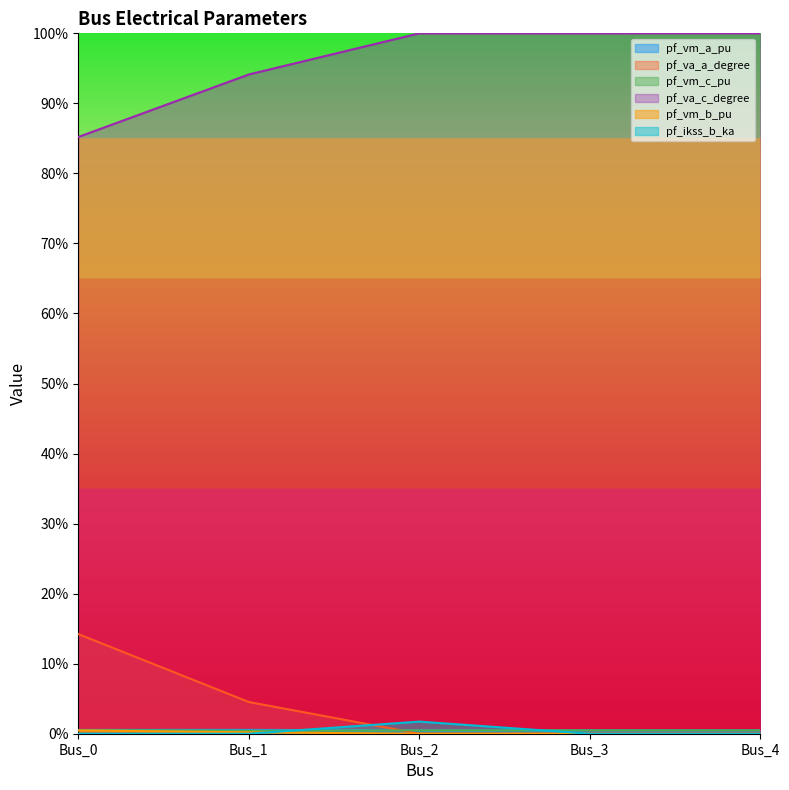

True or false: pf_va_a_degree and pf_ikss_b_ka cross at least once.

True